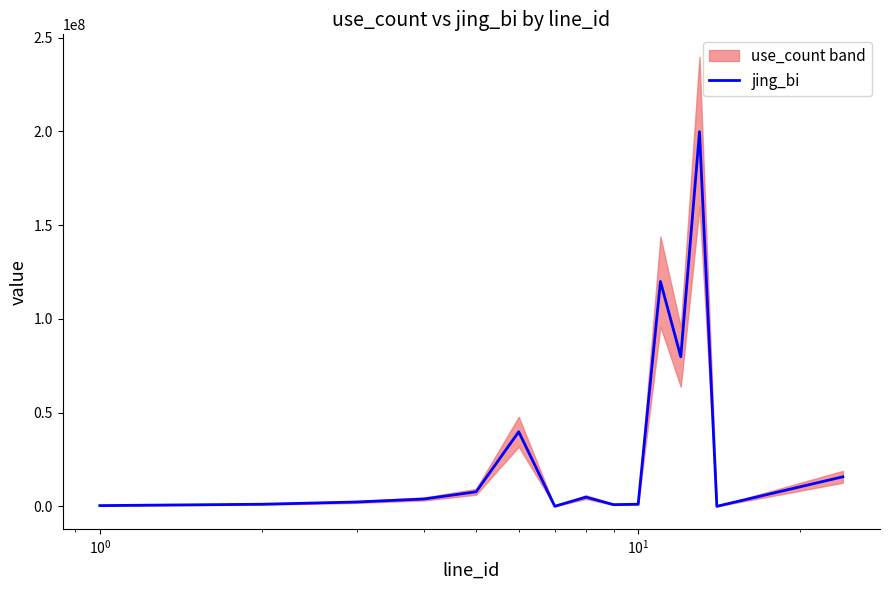

True or false: the data shows 3982452 at $\mathdefault{10^{0}}$.

False